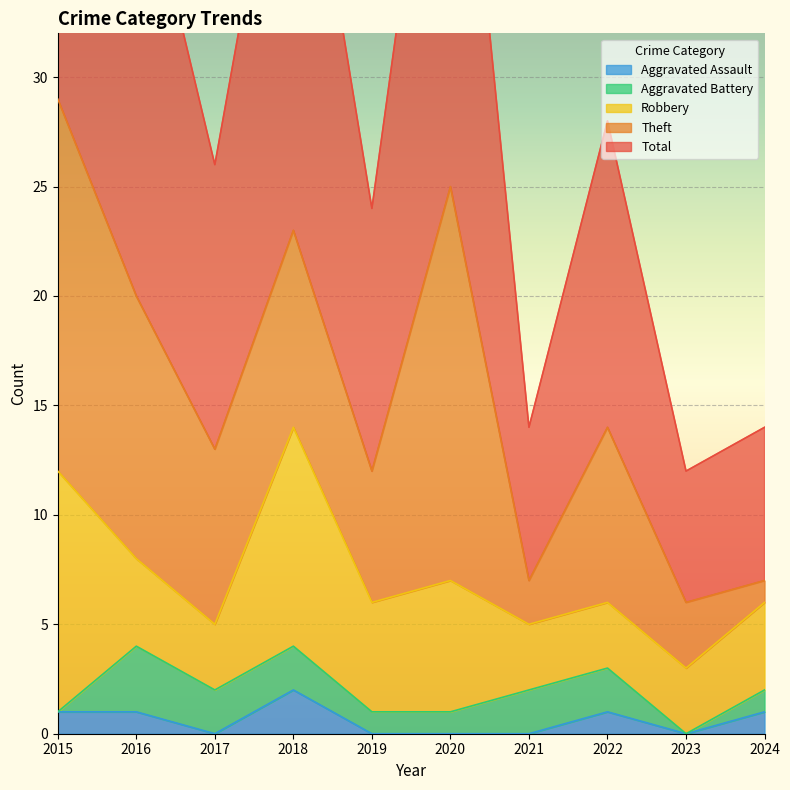

What is the spread (max minus min) of values at 2024?

6